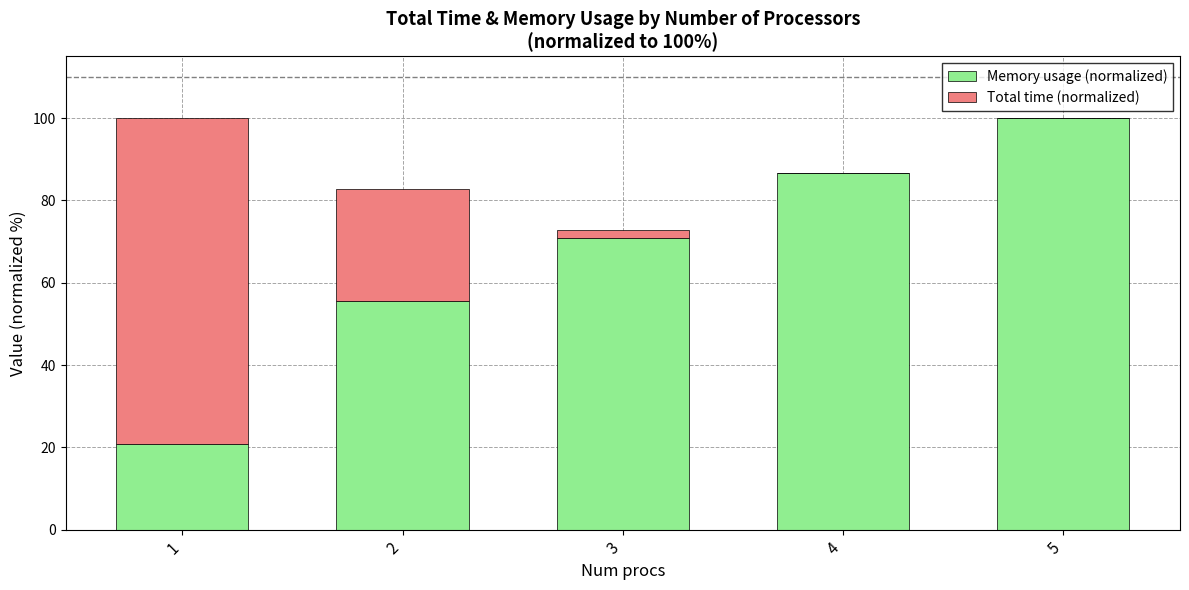

Are the bars horizontal?

No